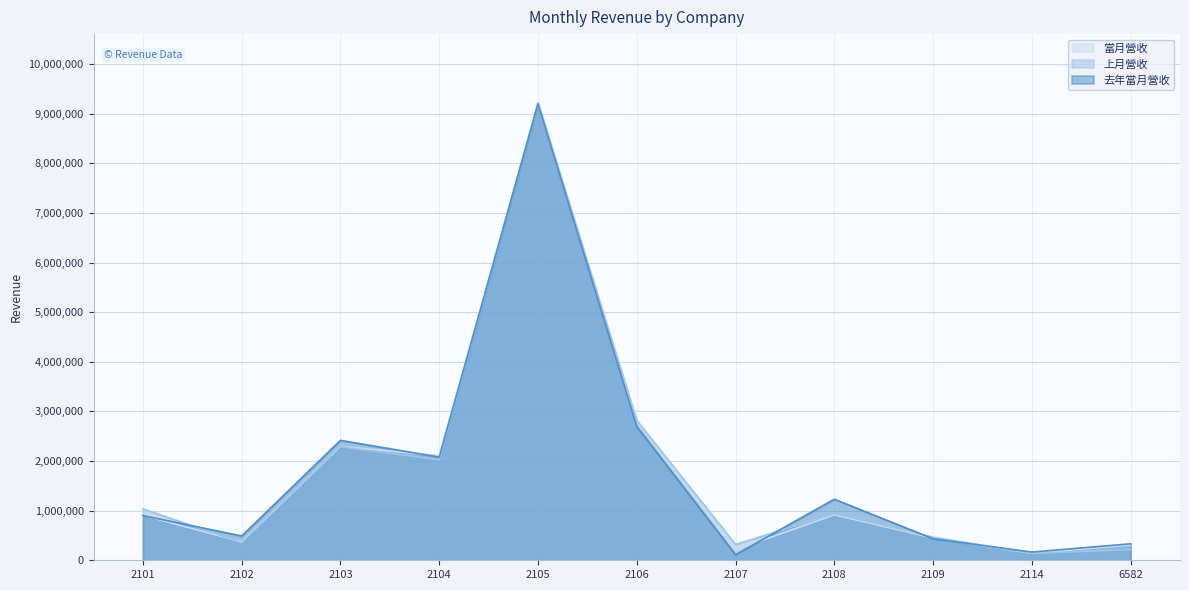

What are all the series names shown in the legend?

當月營收, 上月營收, 去年當月營收